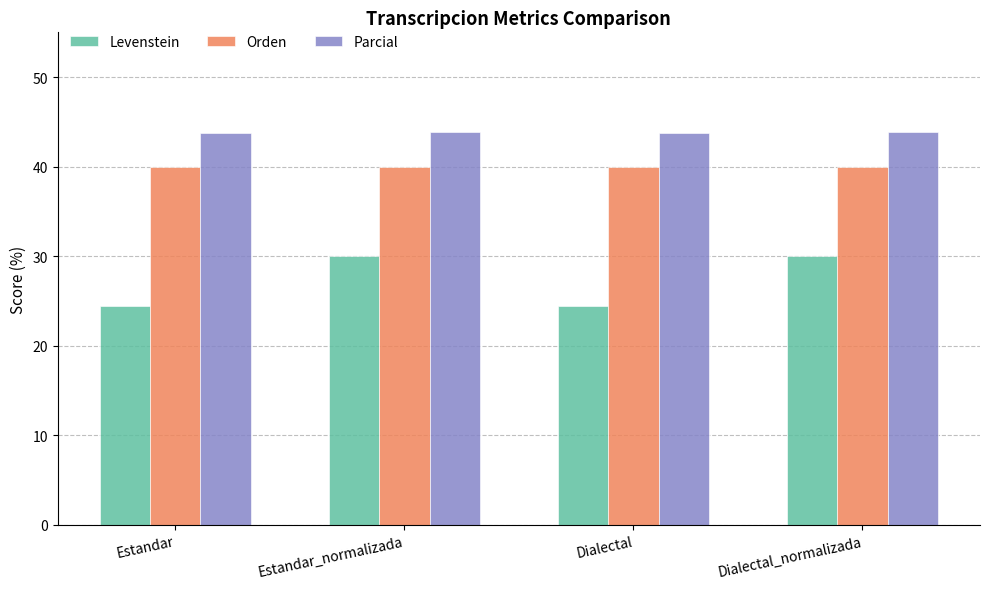

How many bars are there in total?

12